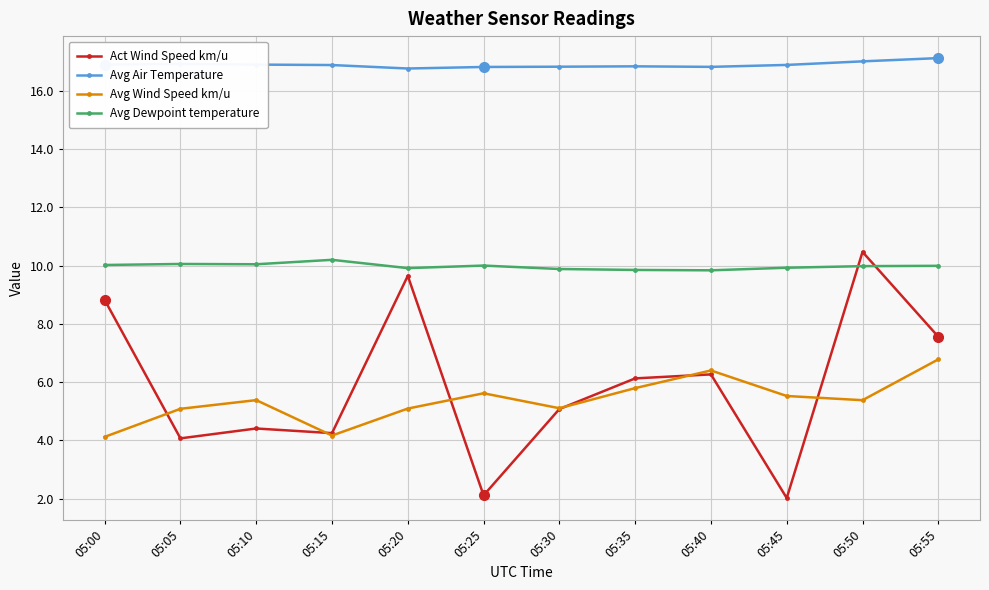

How many data points does each series have?

12